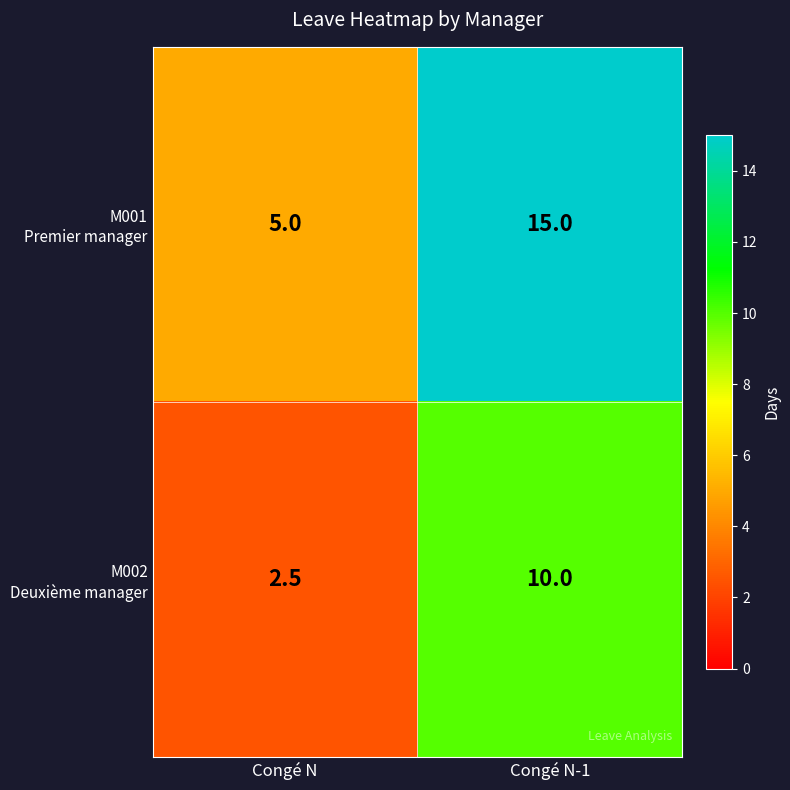

What is the maximum value shown in the chart?

15.0